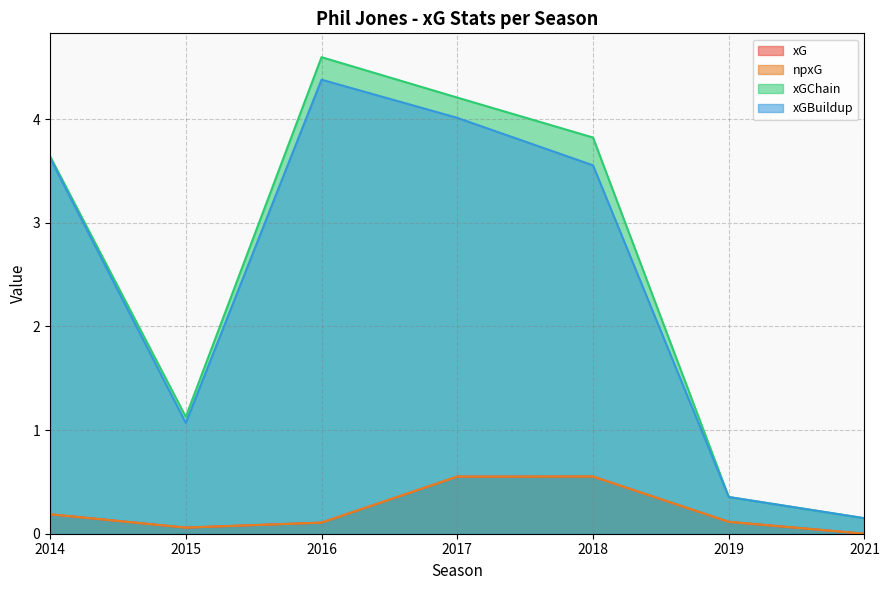

How many data points in npxG are above 0?

6